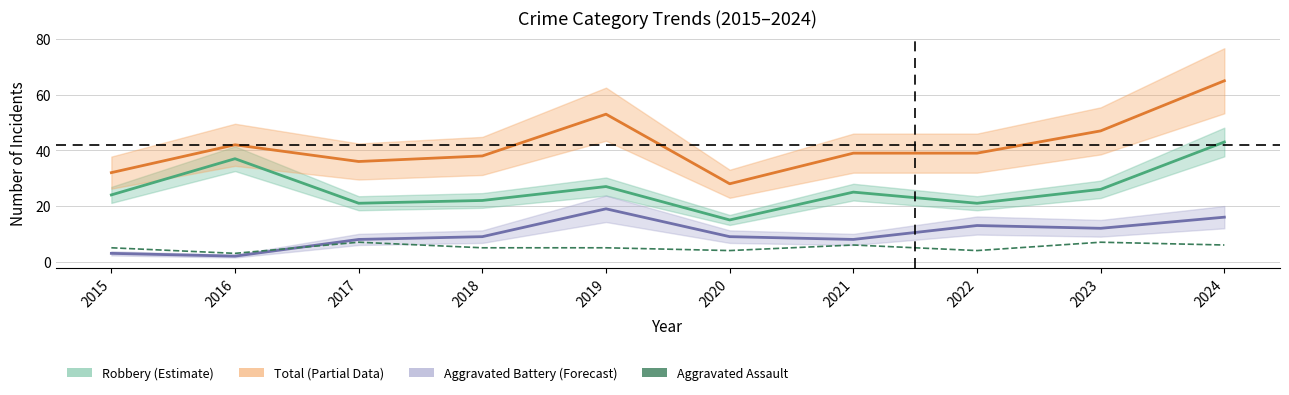

List the labels in order of value, largest first.

2017, 2023, 2021, 2024, 2015, 2018, 2019, 2020, 2022, 2016